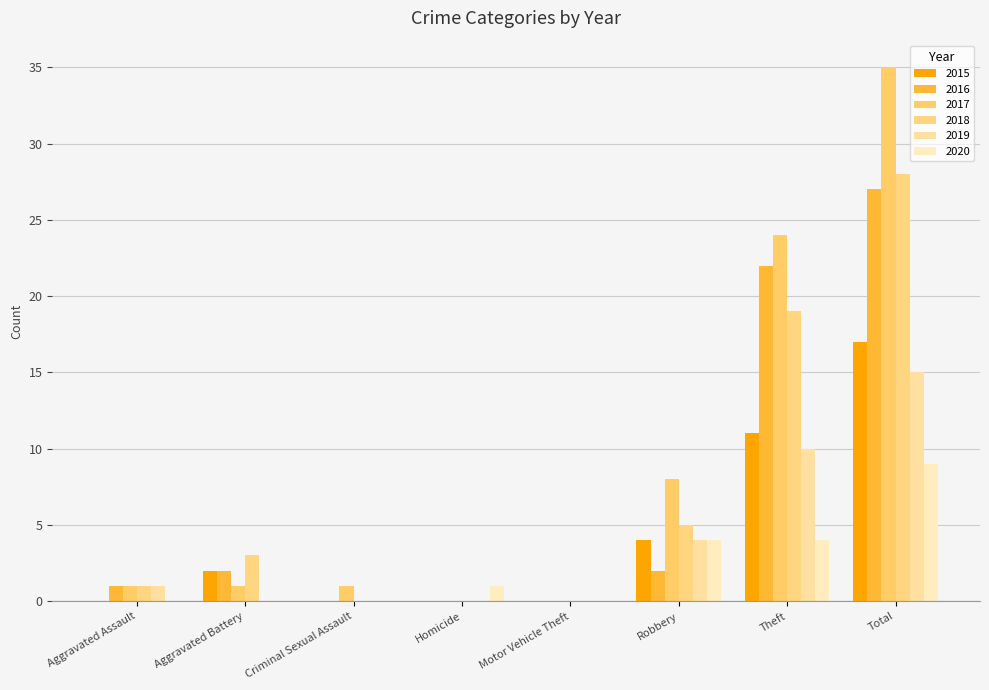

How many groups of bars are there?

8